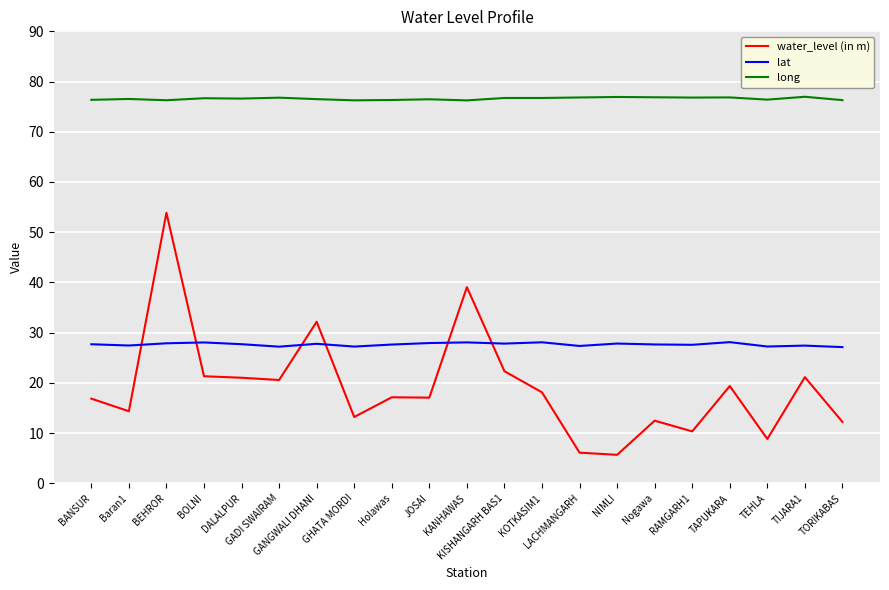

At which category is the sum across all series the highest?

BEHROR